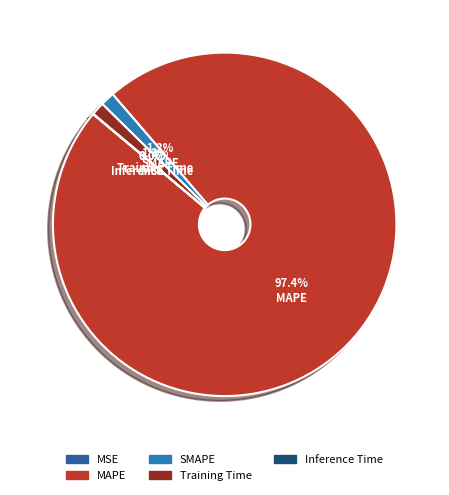

What percentage do MSE and Training Time together represent?

1.3%